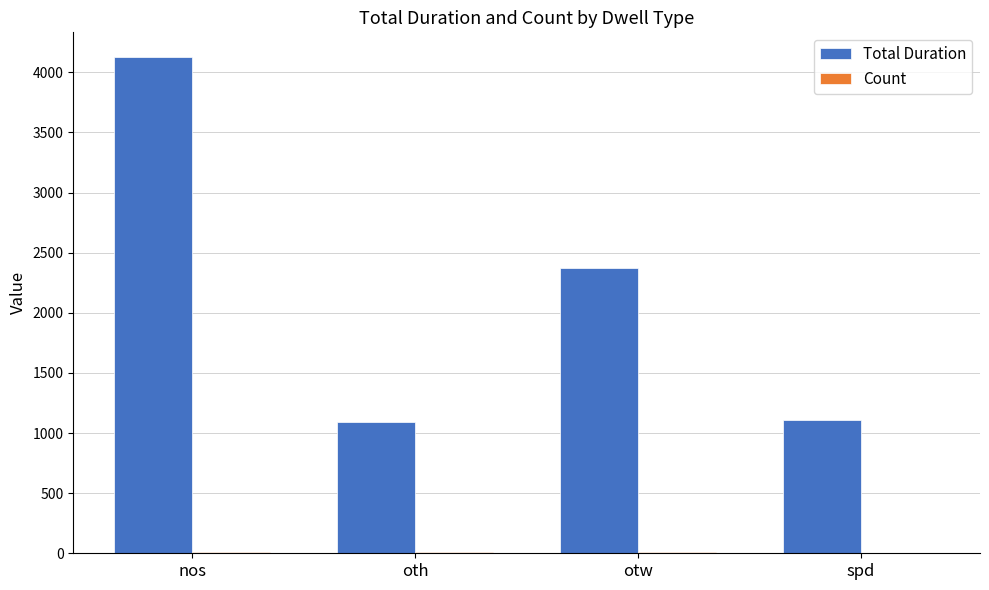

Which series has the largest total across all categories?

Total Duration